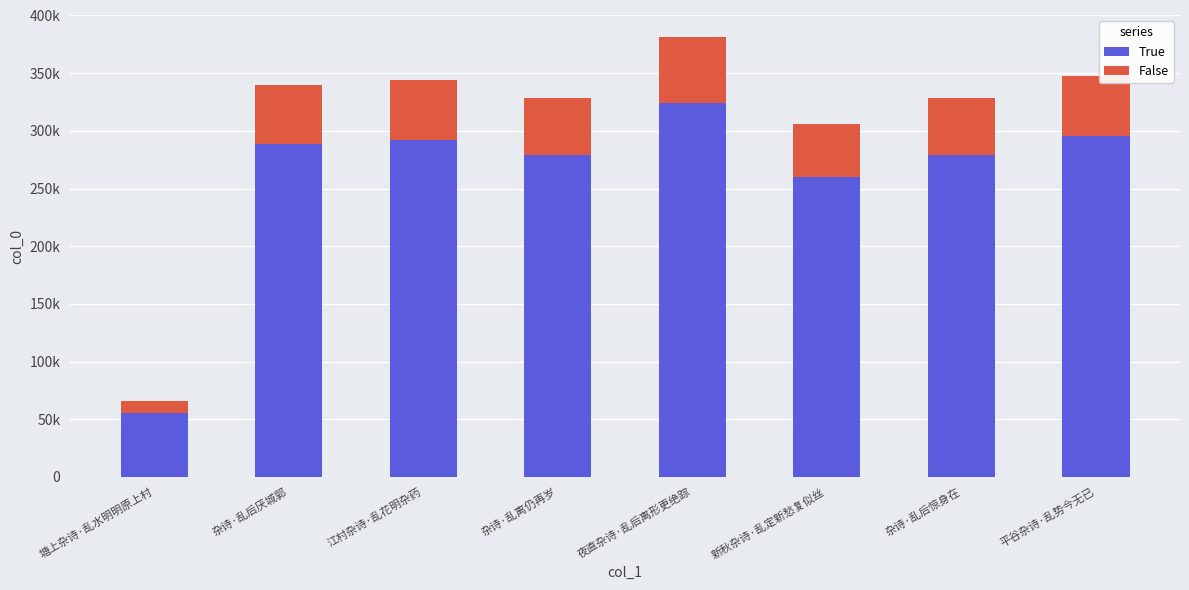

What is the average value of the False series?

45780.4